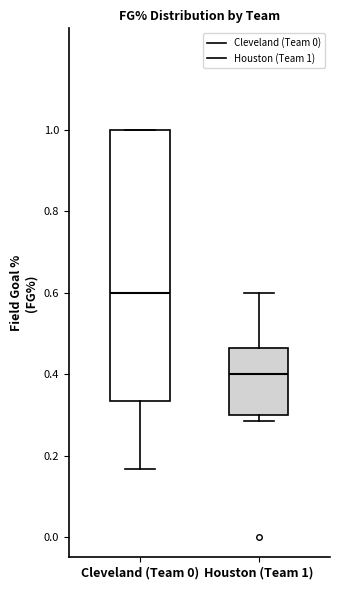

Where does the upper whisker of the box for Houston (Team 1) end on the y-axis? The values are not printed on the chart, so give them approximately, as read against the axis.

0.60